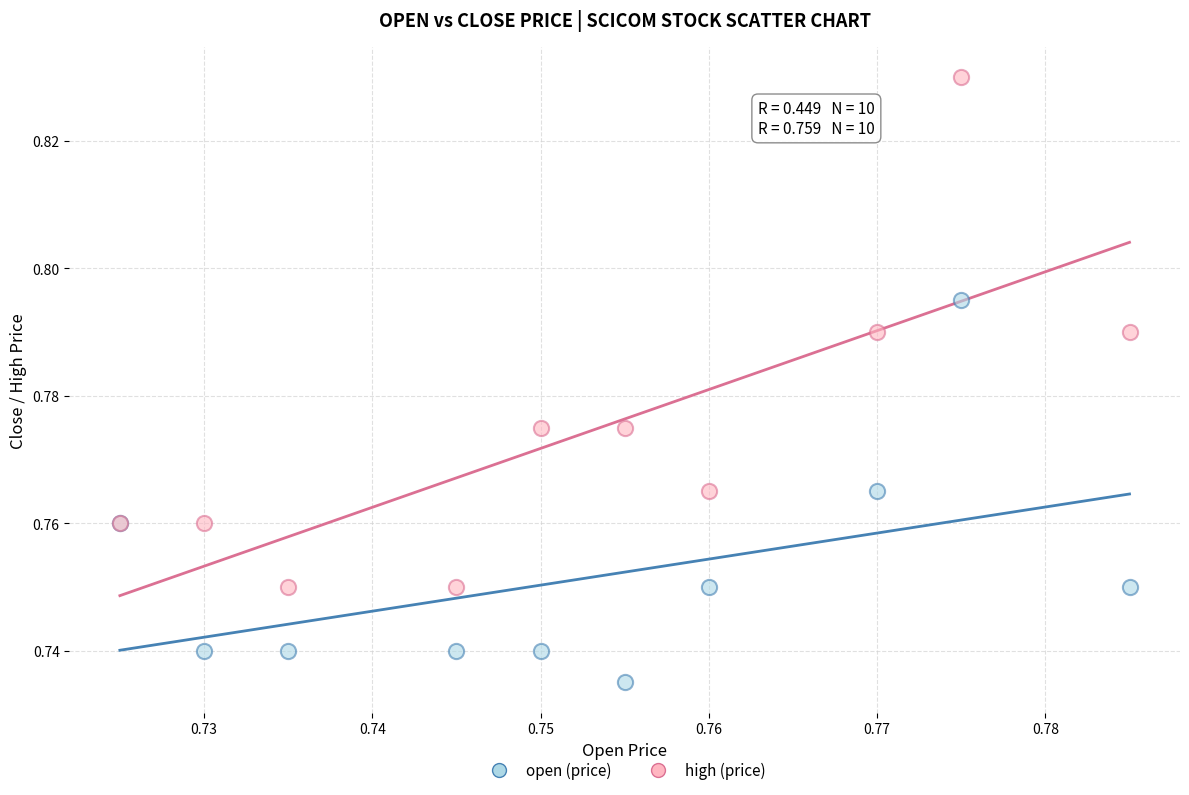

What are all the series names shown in the legend?

open (price), high (price)